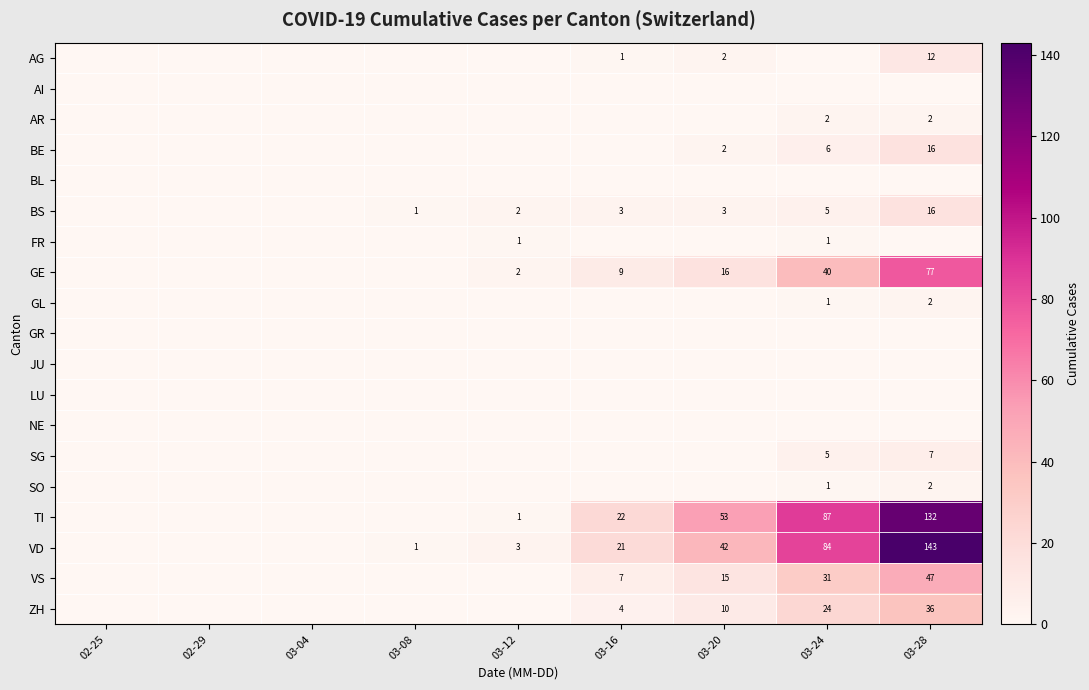

At how many categories does at least one series exceed 135?

1